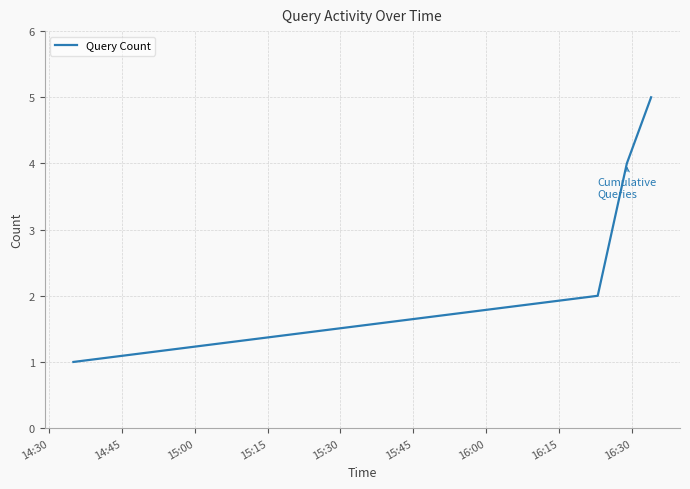

What is the maximum value shown in the chart?

5